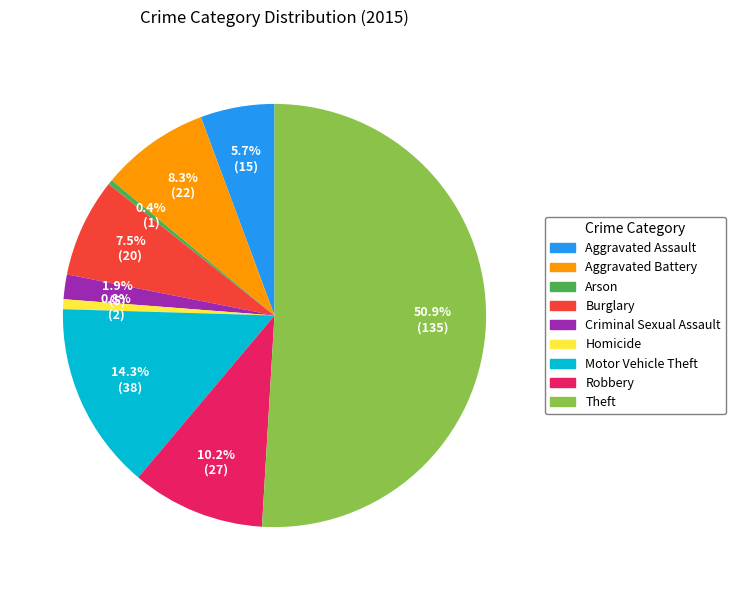

What is the majority slice?

Theft